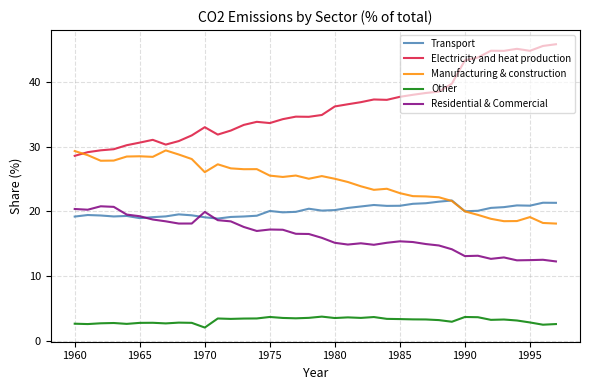

True or false: Other and Residential & Commercial cross at least once.

False